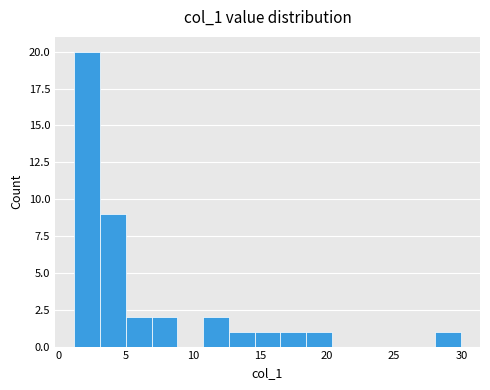

Around what value on the x-axis is the tallest bar? Give the approximate position of its centre, as read against the axis.

2.0